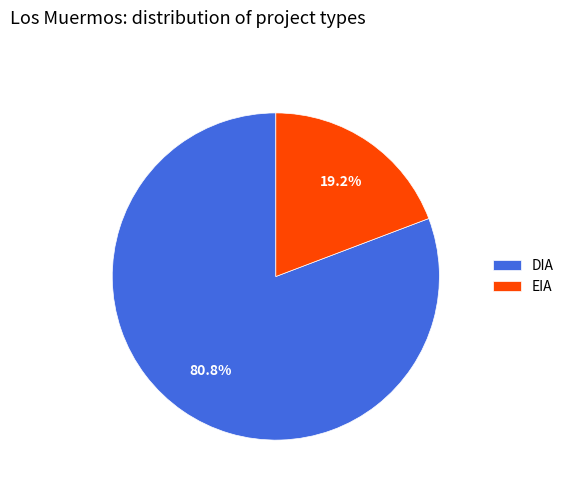

Is DIA the majority of the pie?

Yes